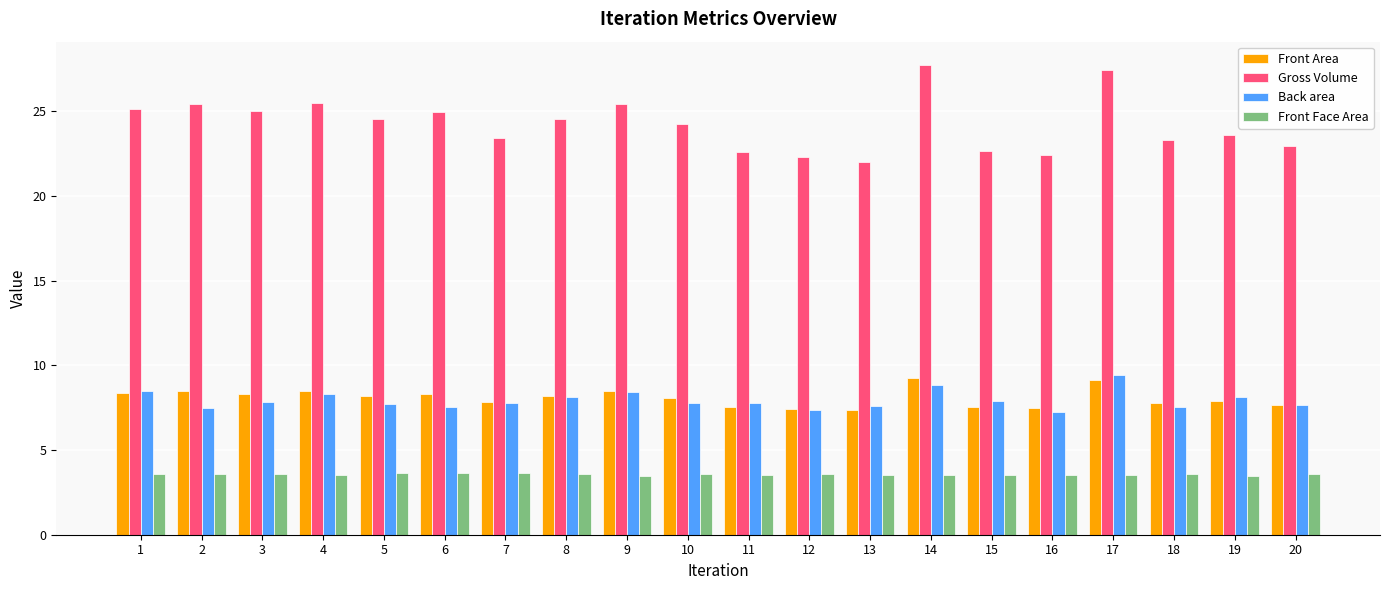

Between 5 and 16, which series saw the biggest shift?

Gross Volume